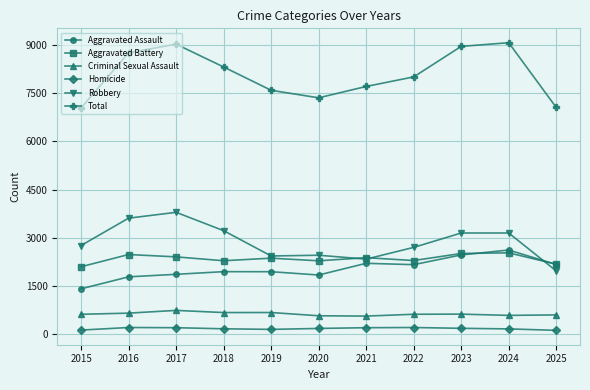

What are all the series names shown in the legend?

Aggravated Assault, Aggravated Battery, Criminal Sexual Assault, Homicide, Robbery, Total